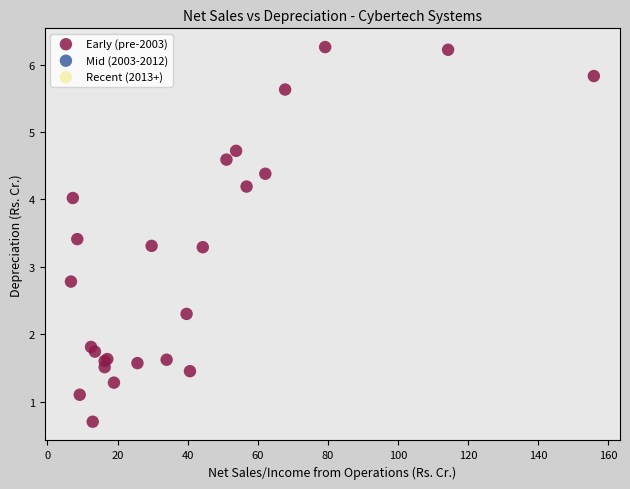

What Y value in the scatter plot is closest to 3?

2.8